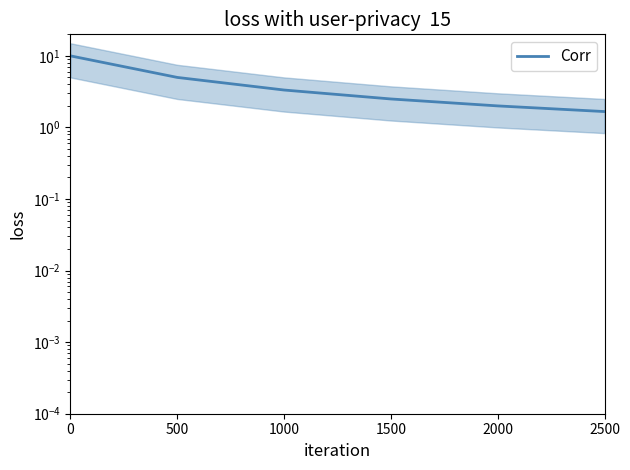

How many data points does each series have?

6